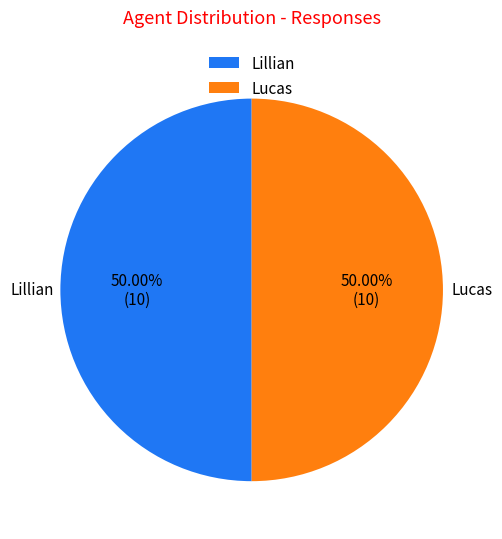

Approximately how many times larger is the value at Lucas compared to Lillian?

1.0